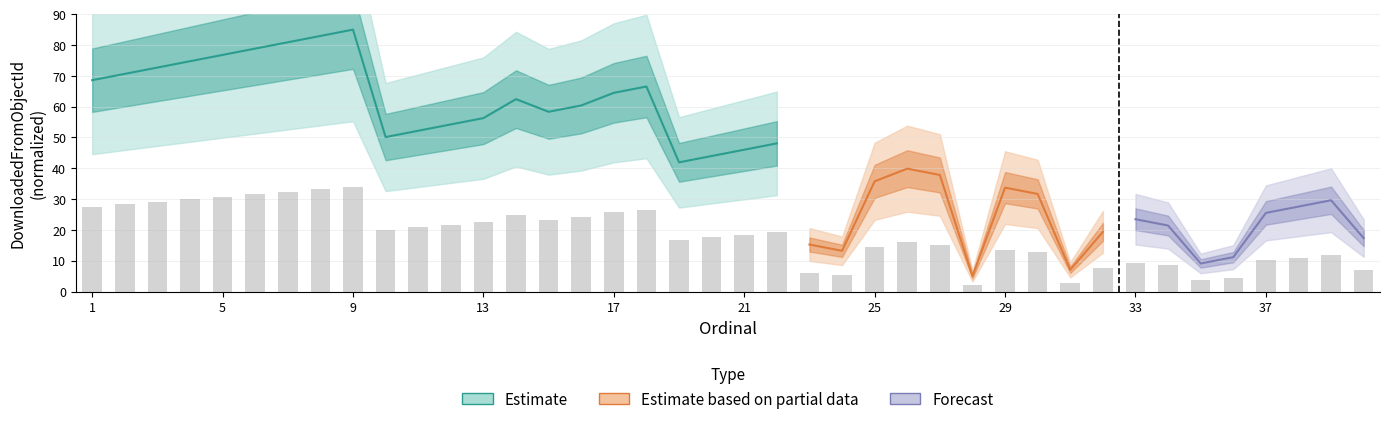

What is the value of the 25th bar from the left?

14.3